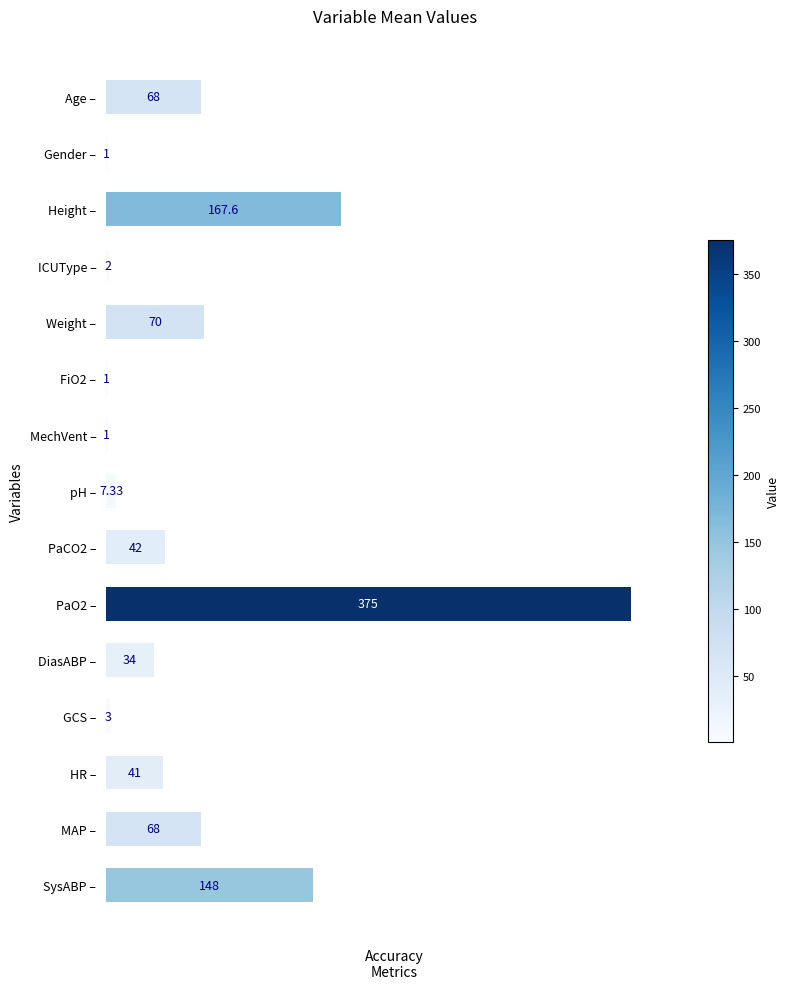

Are the bars horizontal?

Yes